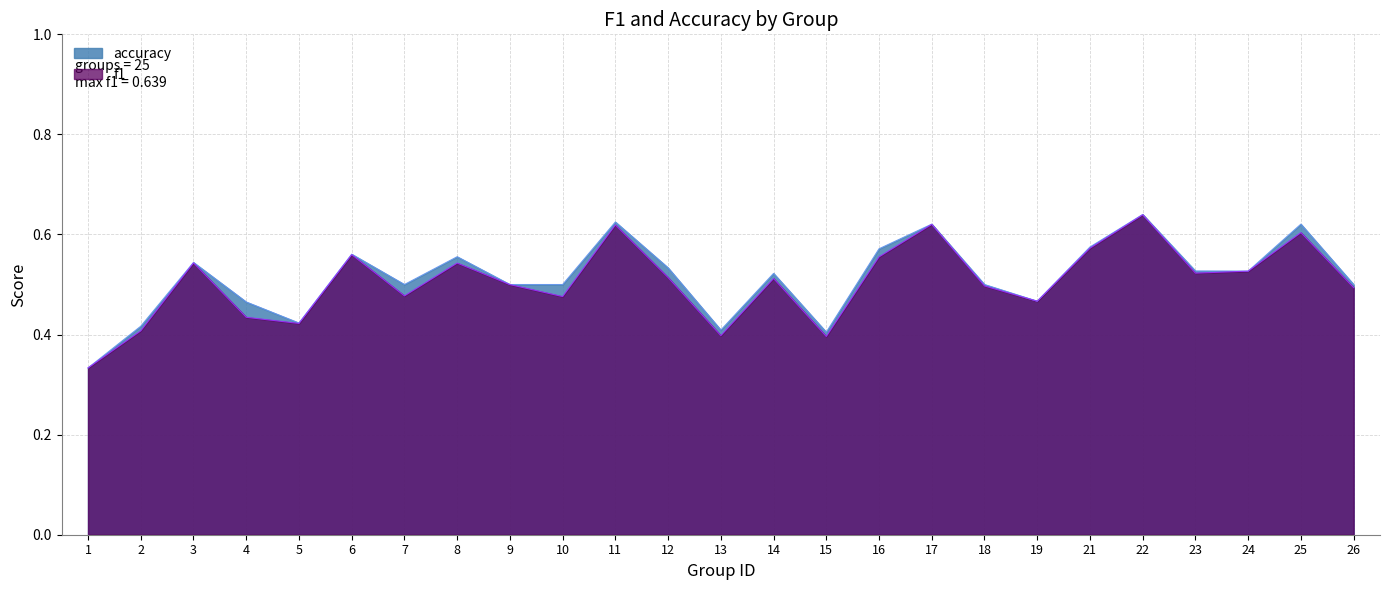

Reading right to left, list all the values displayed in this chart.

f1: 26=0.5	25=0.6	24=0.5	23=0.5	22=0.6	21=0.6	19=0.5	18=0.5	17=0.6	16=0.6	15=0.4	14=0.5	13=0.4	12=0.5	11=0.6	10=0.5	9=0.5	8=0.5	7=0.5	6=0.6	5=0.4	4=0.4	3=0.5	2=0.4	1=0.3
accuracy: 26=0.5	25=0.6	24=0.5	23=0.5	22=0.6	21=0.6	19=0.5	18=0.5	17=0.6	16=0.6	15=0.4	14=0.5	13=0.4	12=0.5	11=0.6	10=0.5	9=0.5	8=0.6	7=0.5	6=0.6	5=0.4	4=0.5	3=0.5	2=0.4	1=0.3